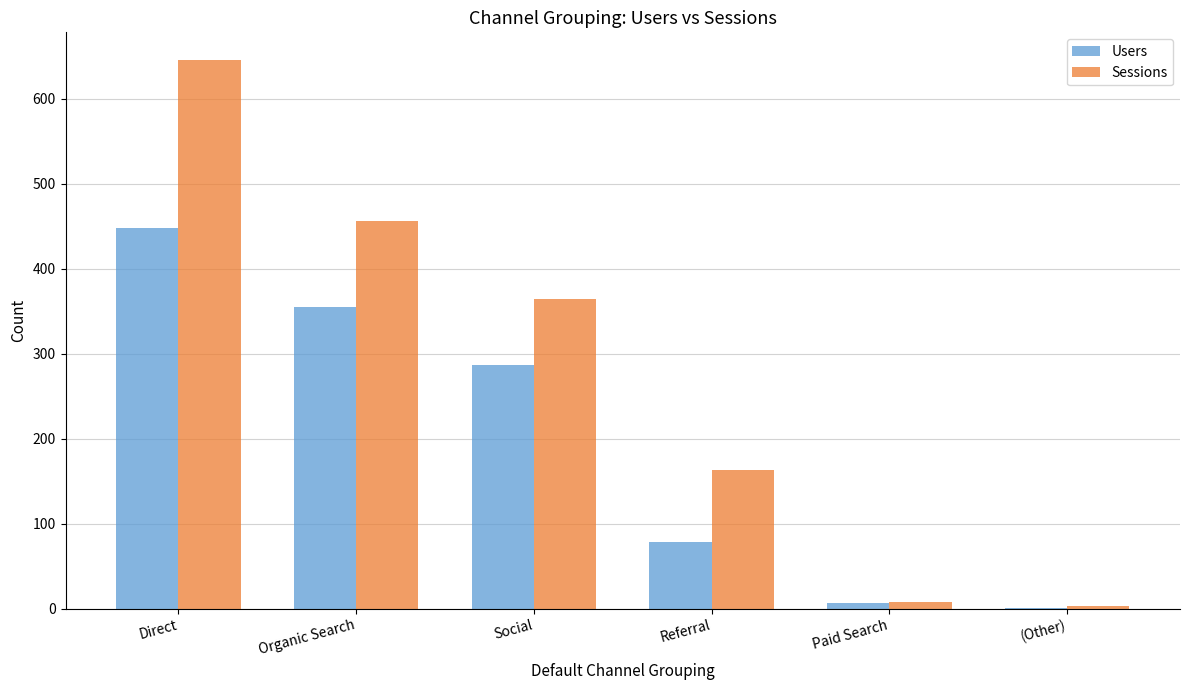

The Users series shows 355 at Organic Search. True or false?

True